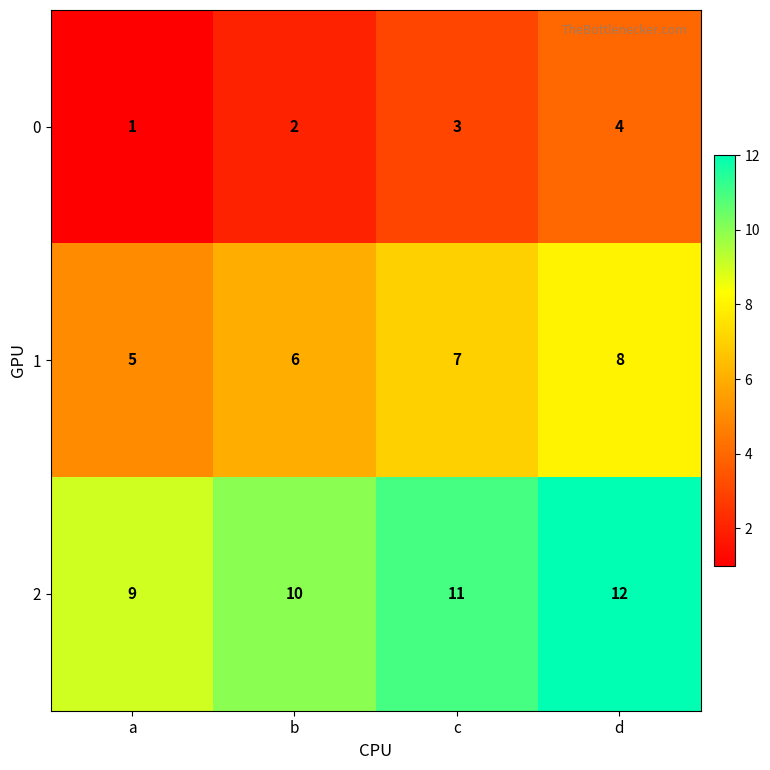

What is the difference between the highest and lowest values at b?

8